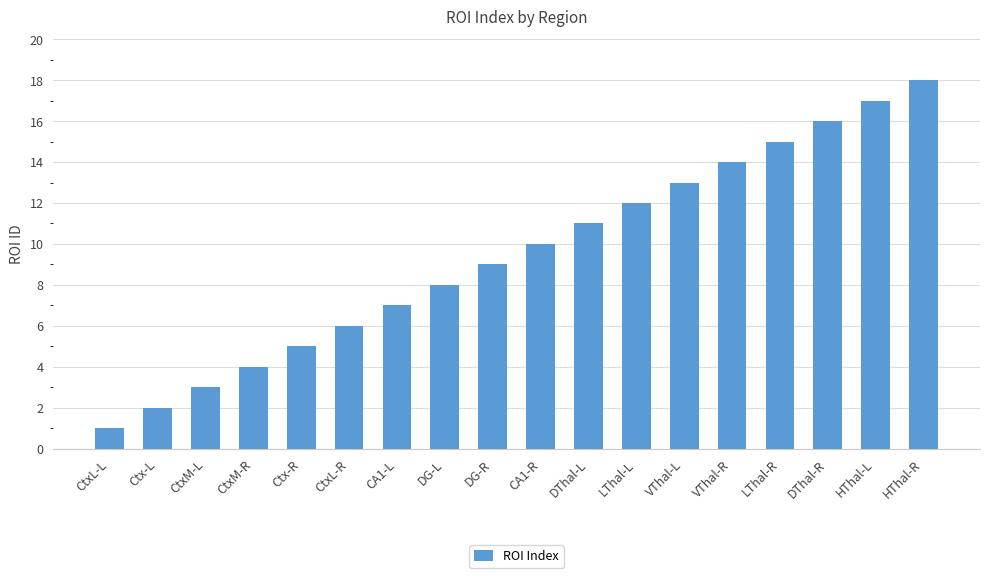

List the labels in order of value, largest first.

HThal-R, HThal-L, DThal-R, LThal-R, VThal-R, VThal-L, LThal-L, DThal-L, CA1-R, DG-R, DG-L, CA1-L, CtxL-R, Ctx-R, CtxM-R, CtxM-L, Ctx-L, CtxL-L